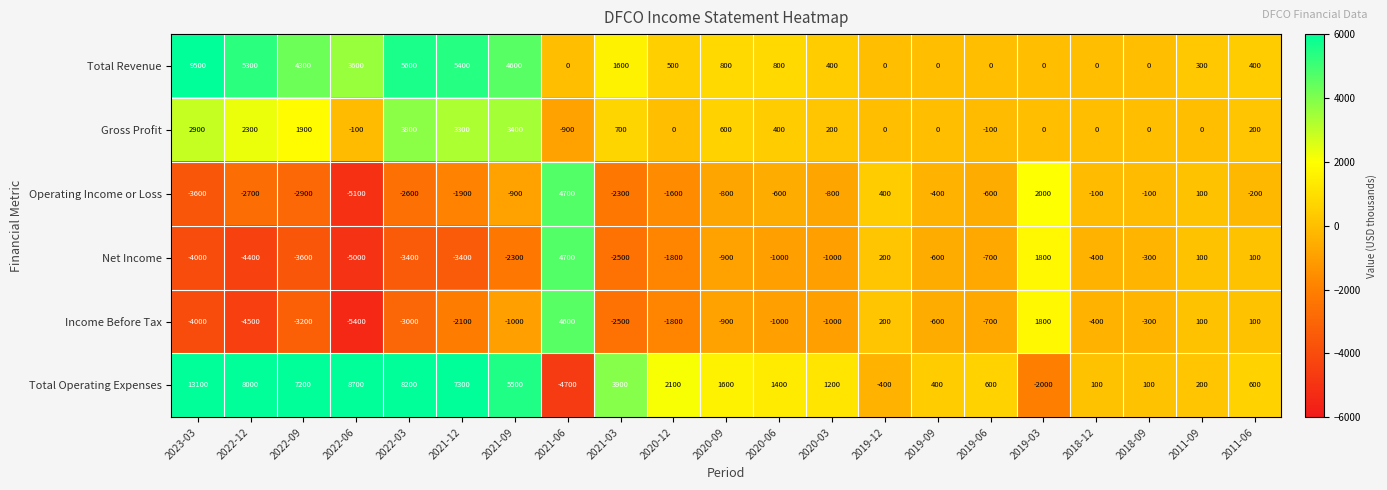

How many data points does each series have?

21